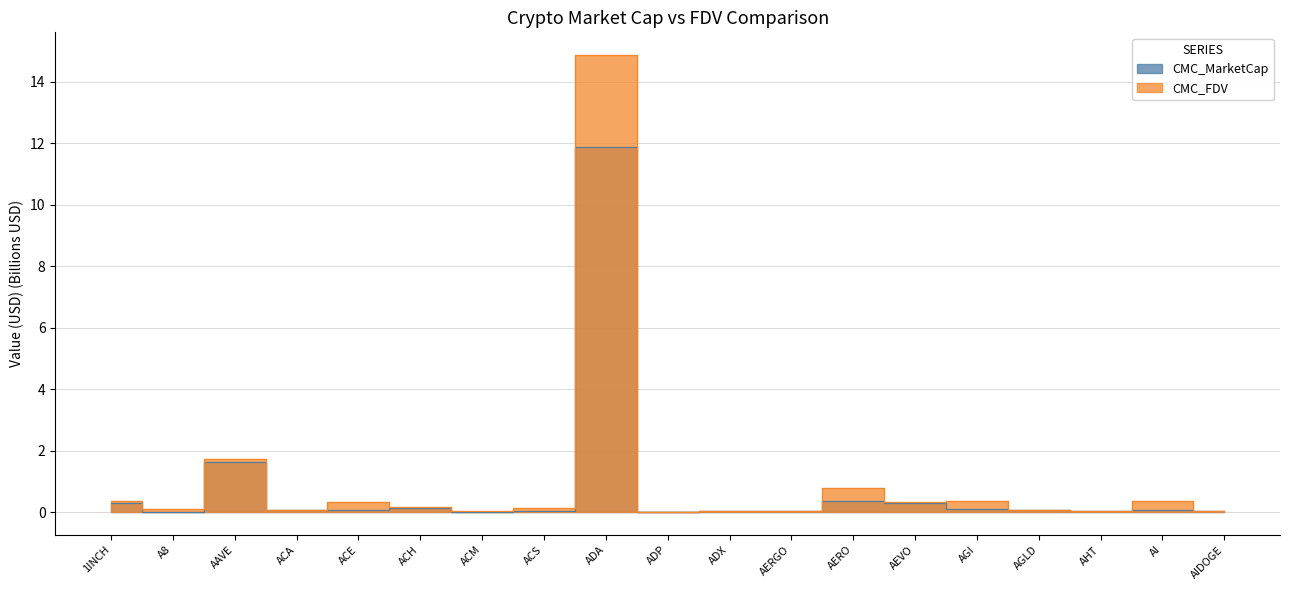

Is it true that CMC_FDV equals 0.1 at A8?

True